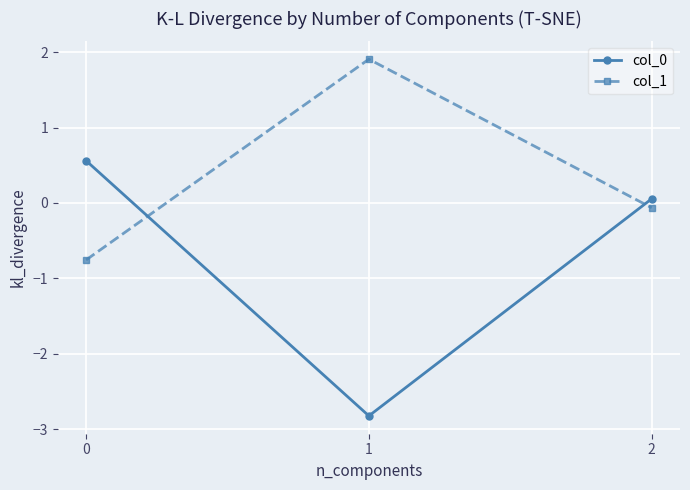

Which series has the largest total across all categories?

col_1